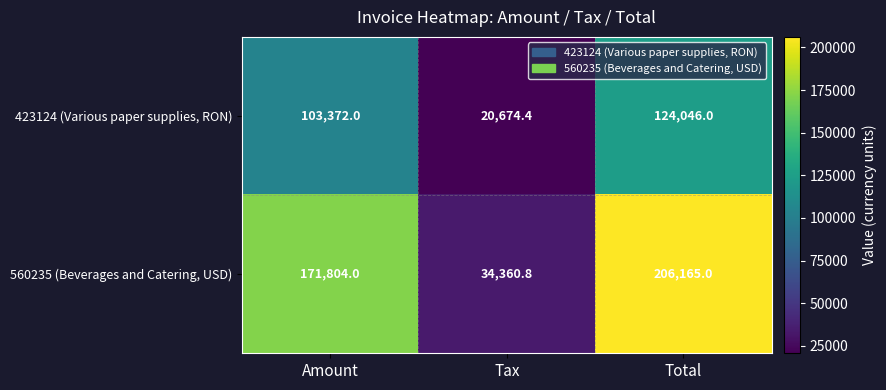

What is the greatest value displayed?

206165.0